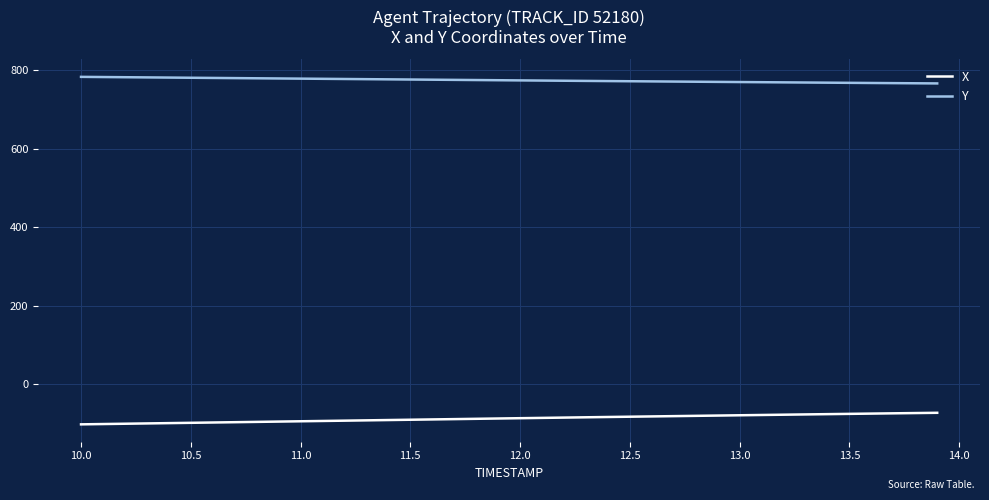

What is the greatest value displayed?

783.0